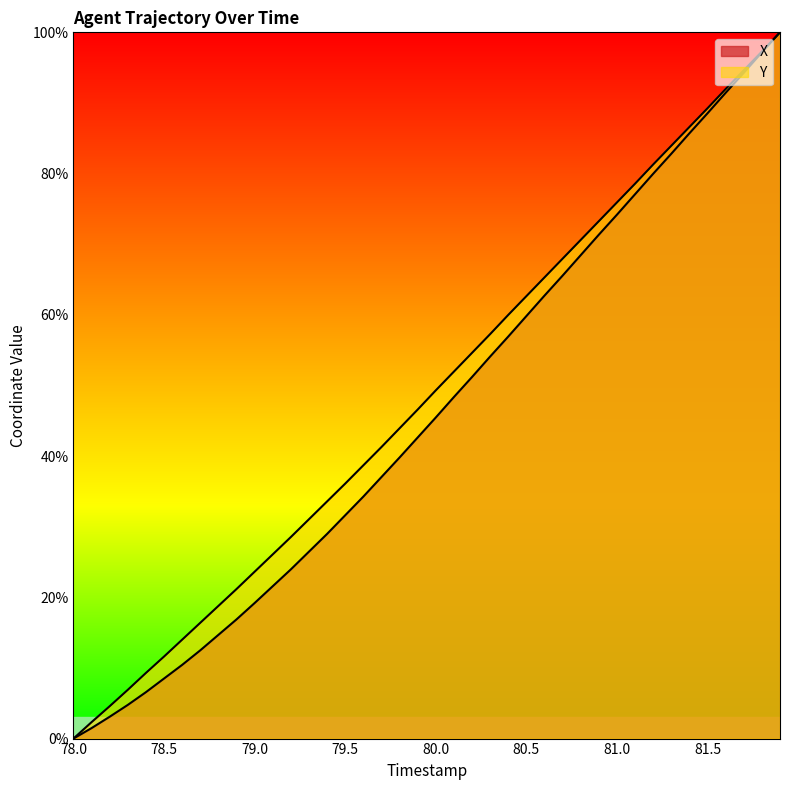

Is it true that X equals 82.5 at 80.2?

False